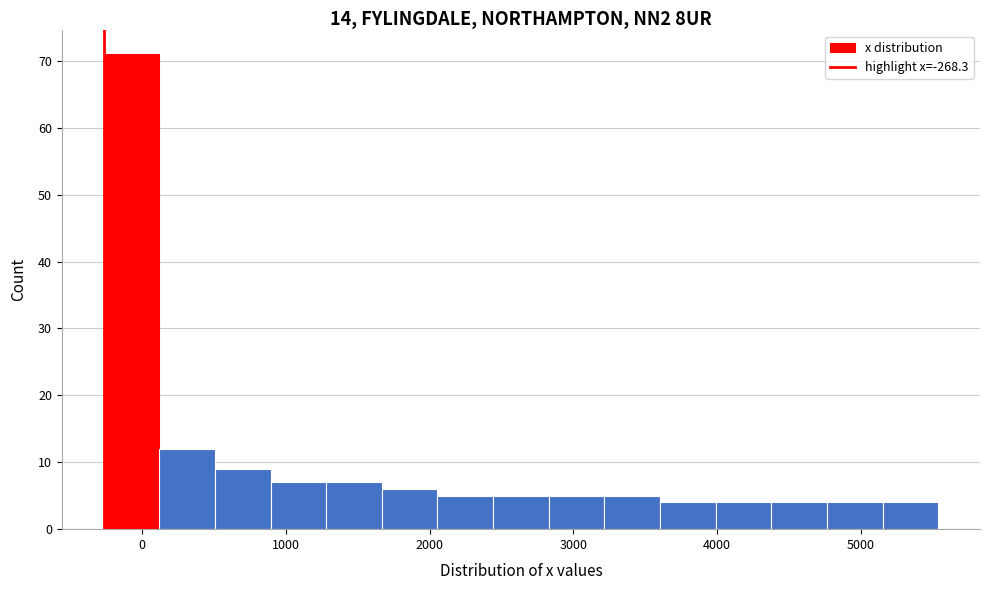

Read against the x-axis, roughly where is the centre of the tallest bar?

-100